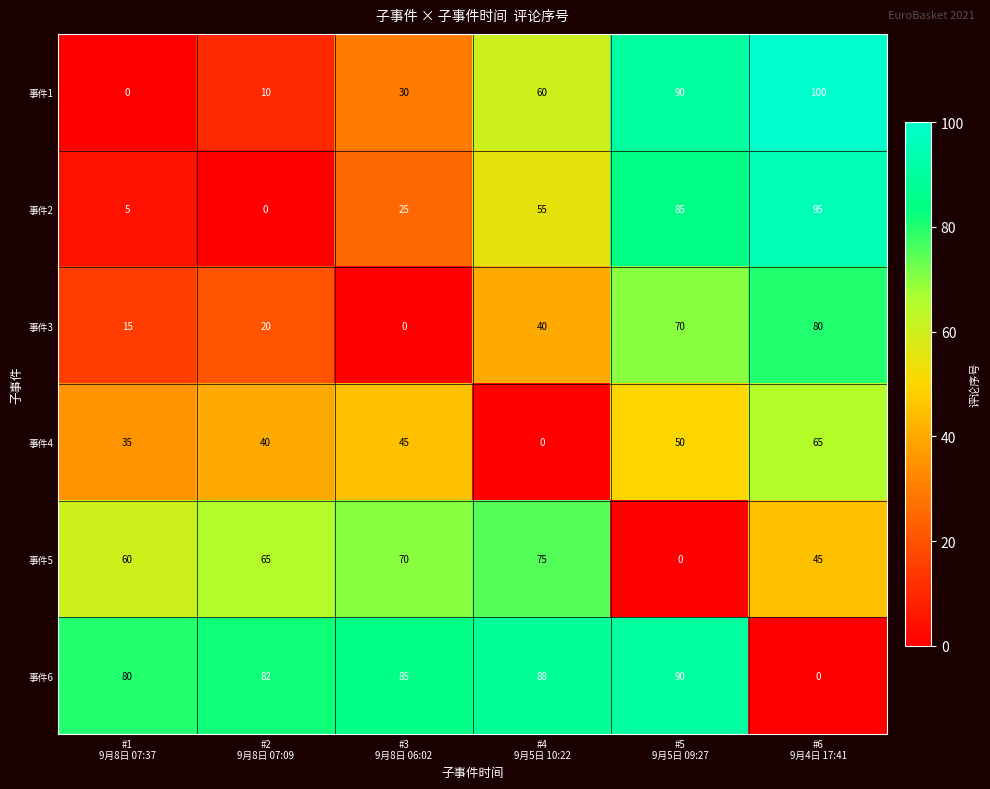

What is the maximum value shown in the chart?

100